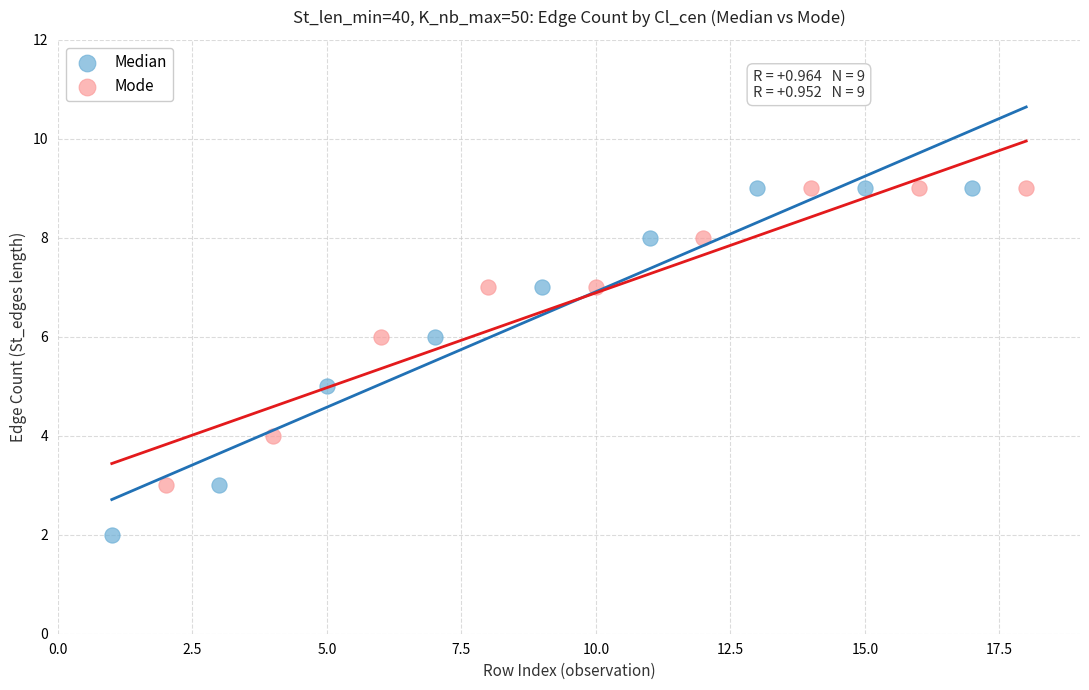

Which series has the widest spread of Y values?

Median